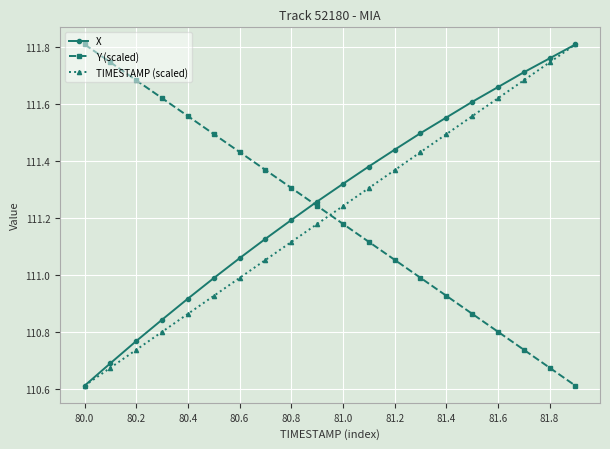

At how many categories does at least one series exceed 110?

20